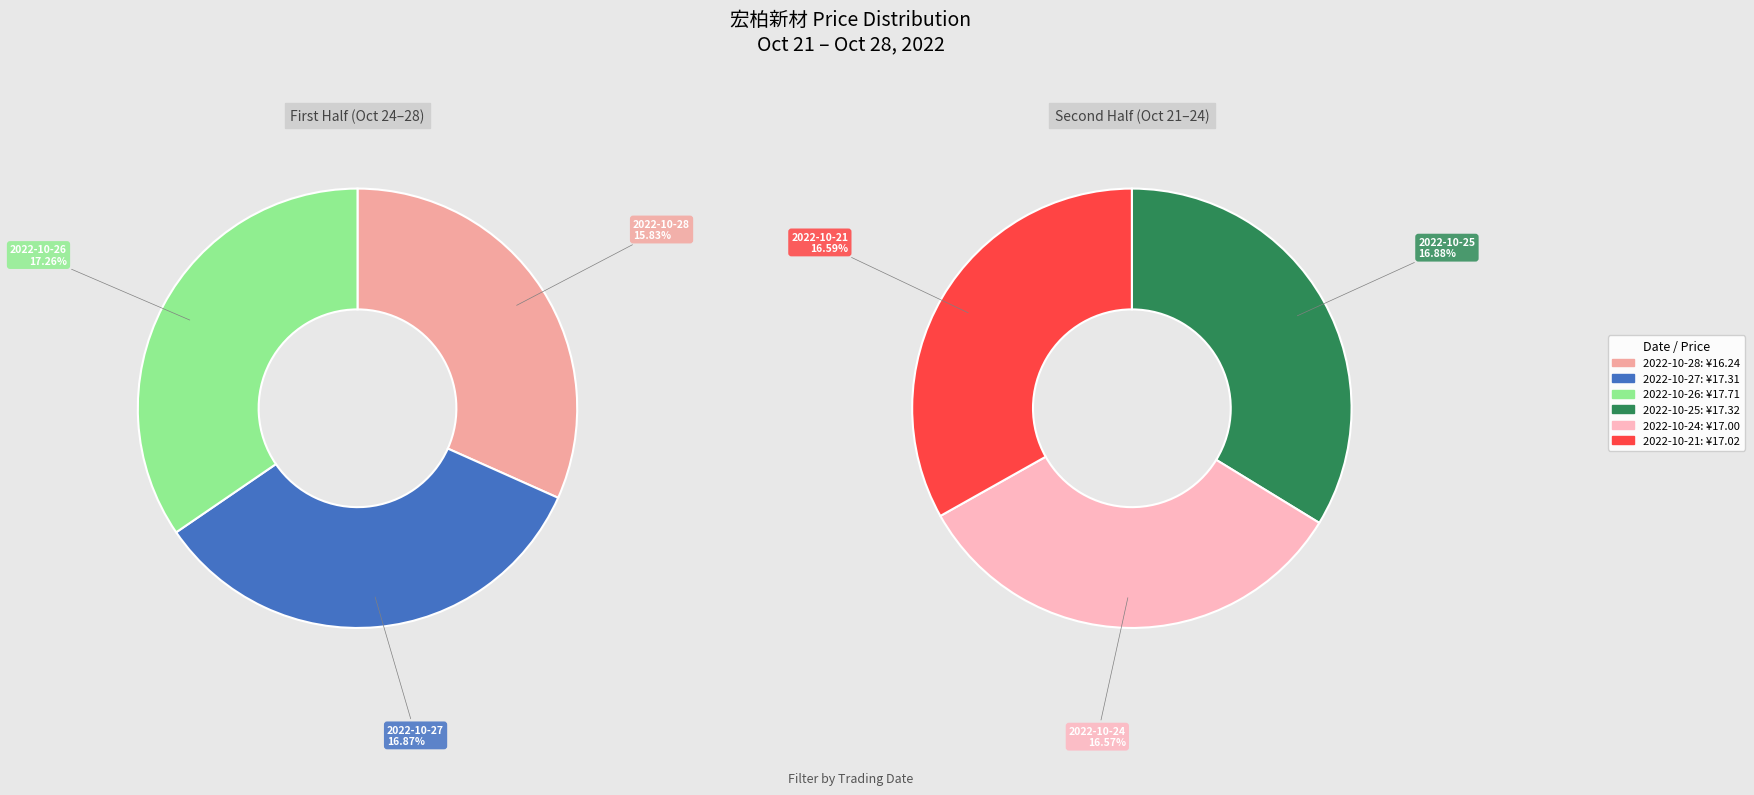

Between 2022-10-26 and 2022-10-25, which is larger?

2022-10-26